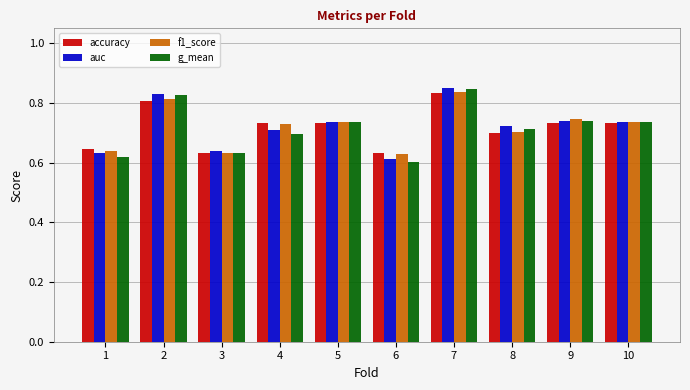

How many bars are there in each group?

4